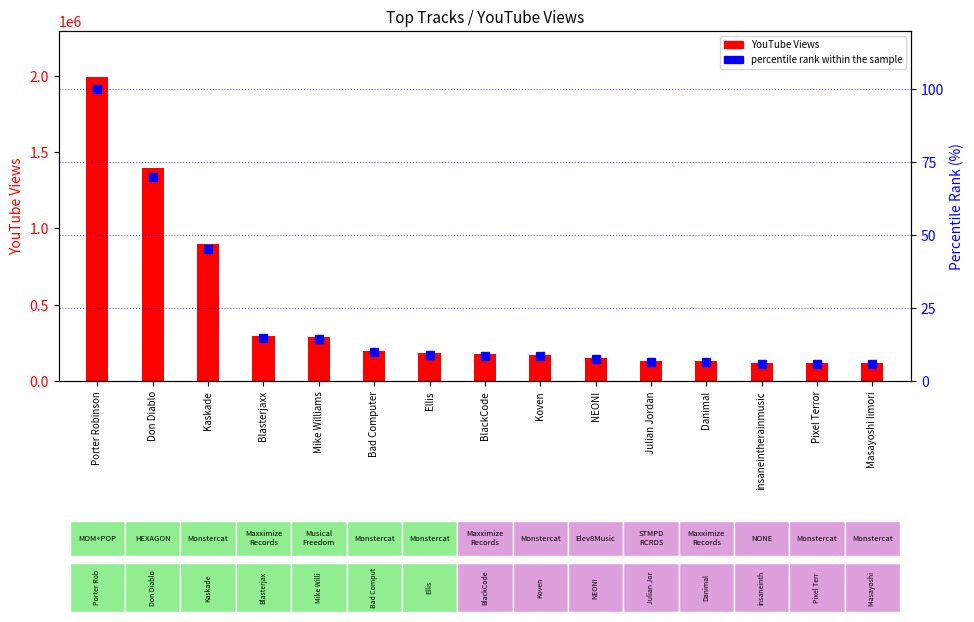

At how many categories does at least one series exceed 1148739?

2